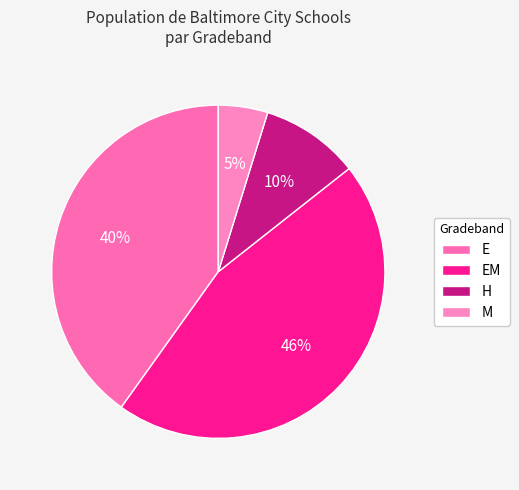

What is the smallest slice in the pie chart?

M